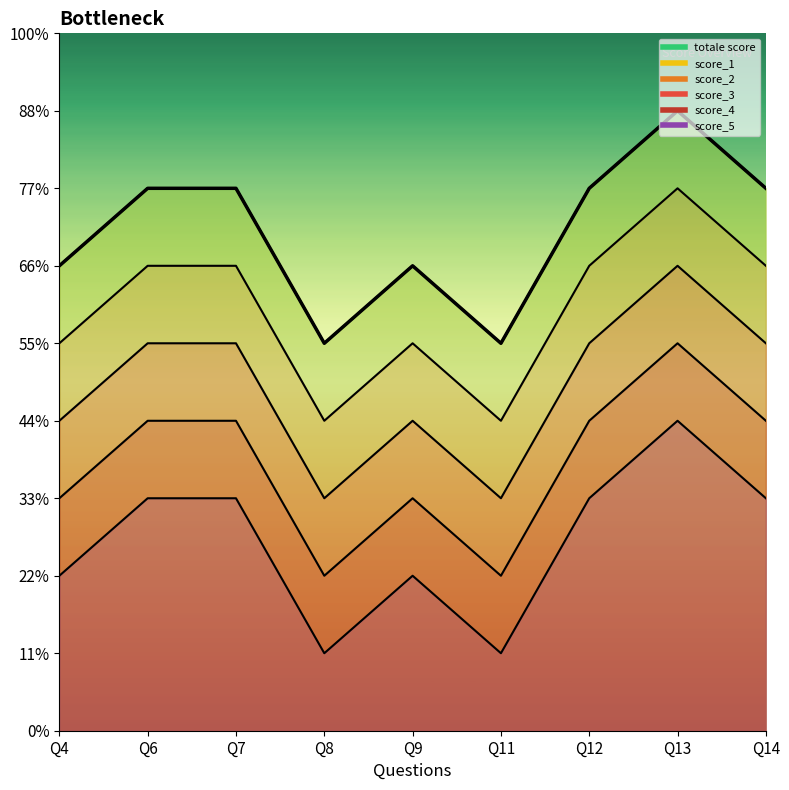

What is the sum of the totale score values at Q9 and Q7?

13